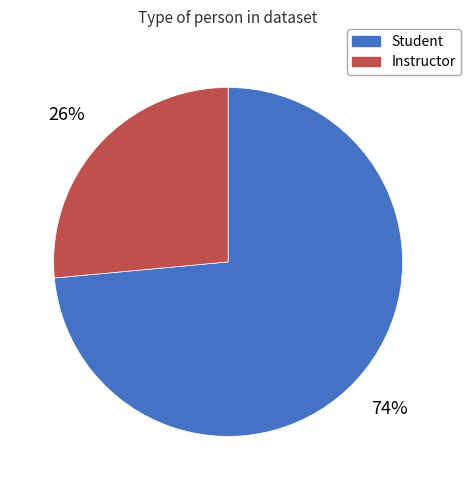

To the nearest percent, what portion does Instructor represent?

26%